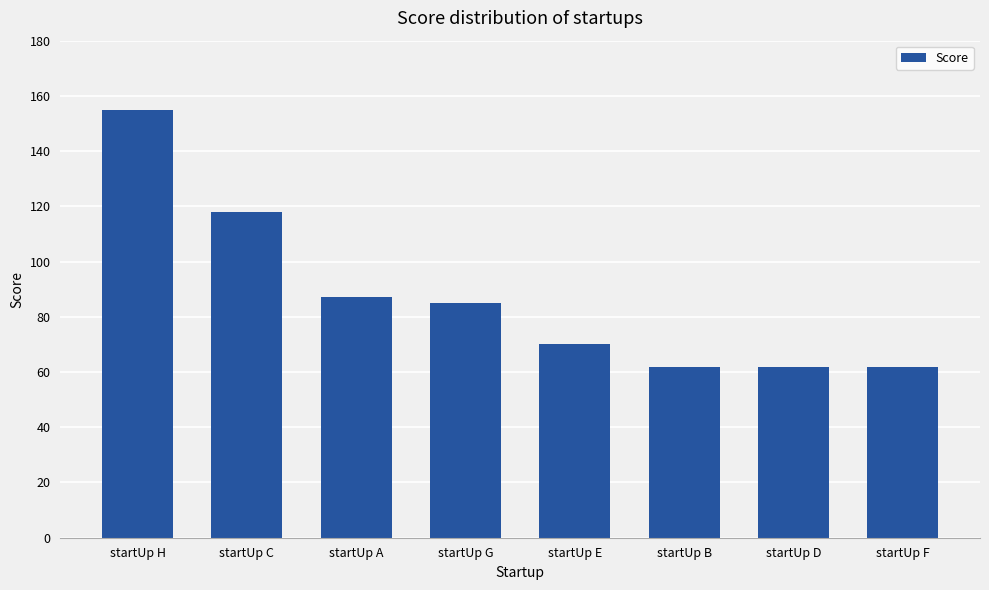

Which category has the highest value across all series?

startUp H